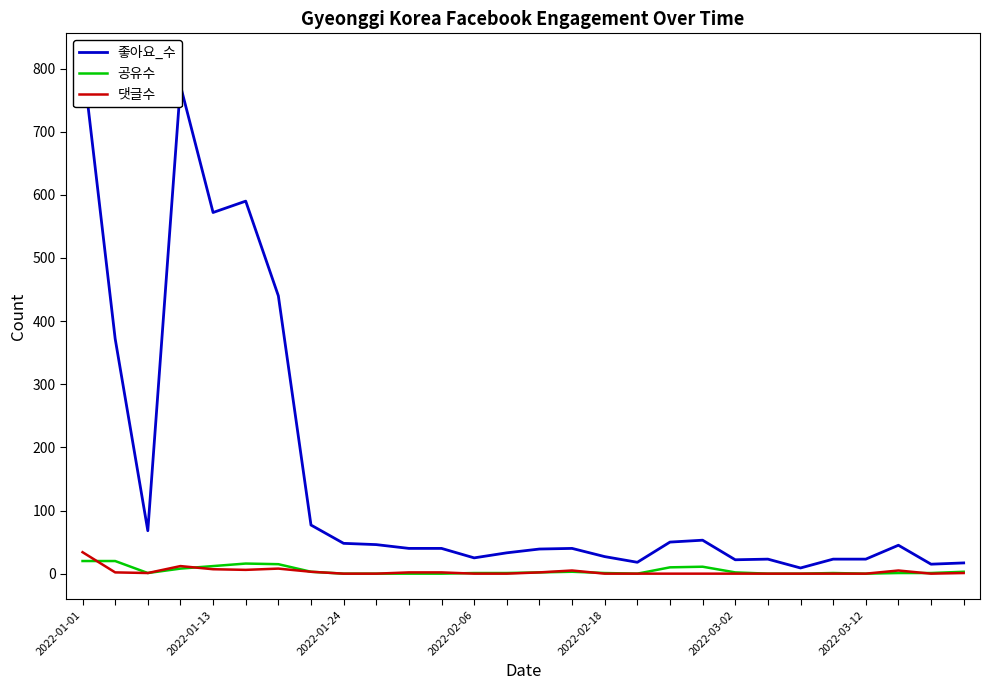

Between 21 and 23, which series saw the biggest shift?

공유수